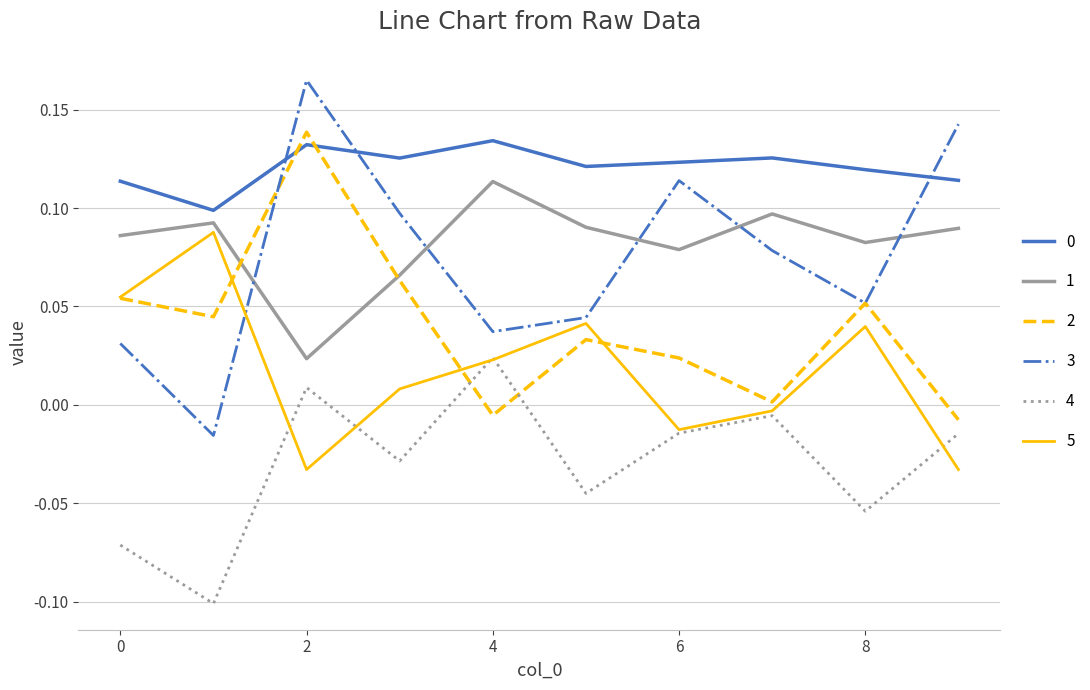

True or false: 0 and 4 cross at least once.

False